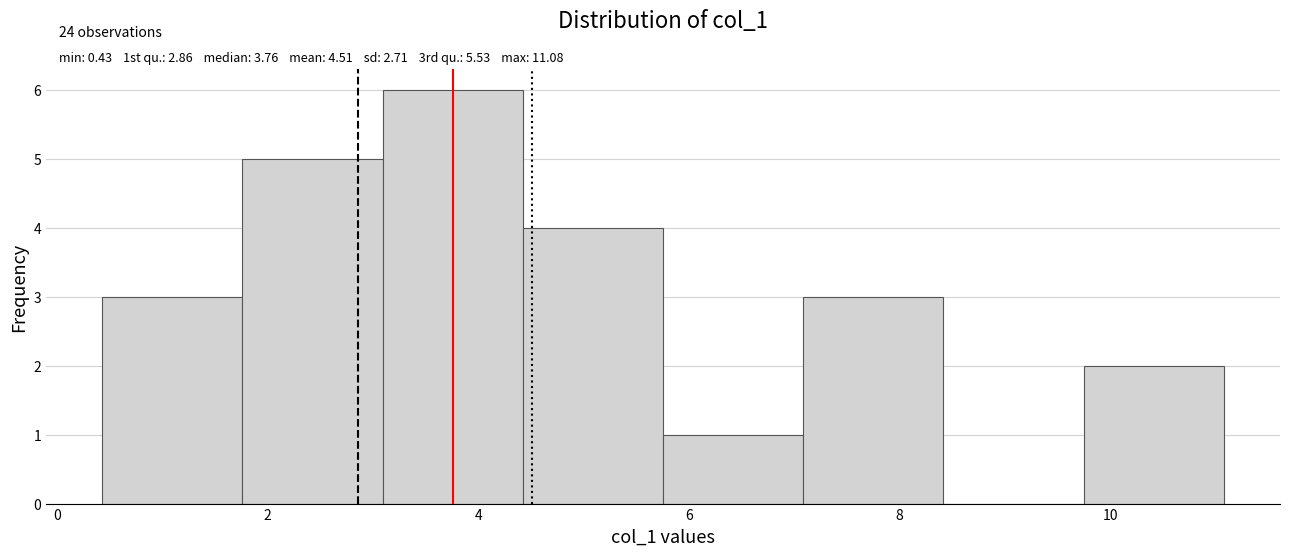

Over which range of the x-axis is the bar tallest?

3.0 to 4.4